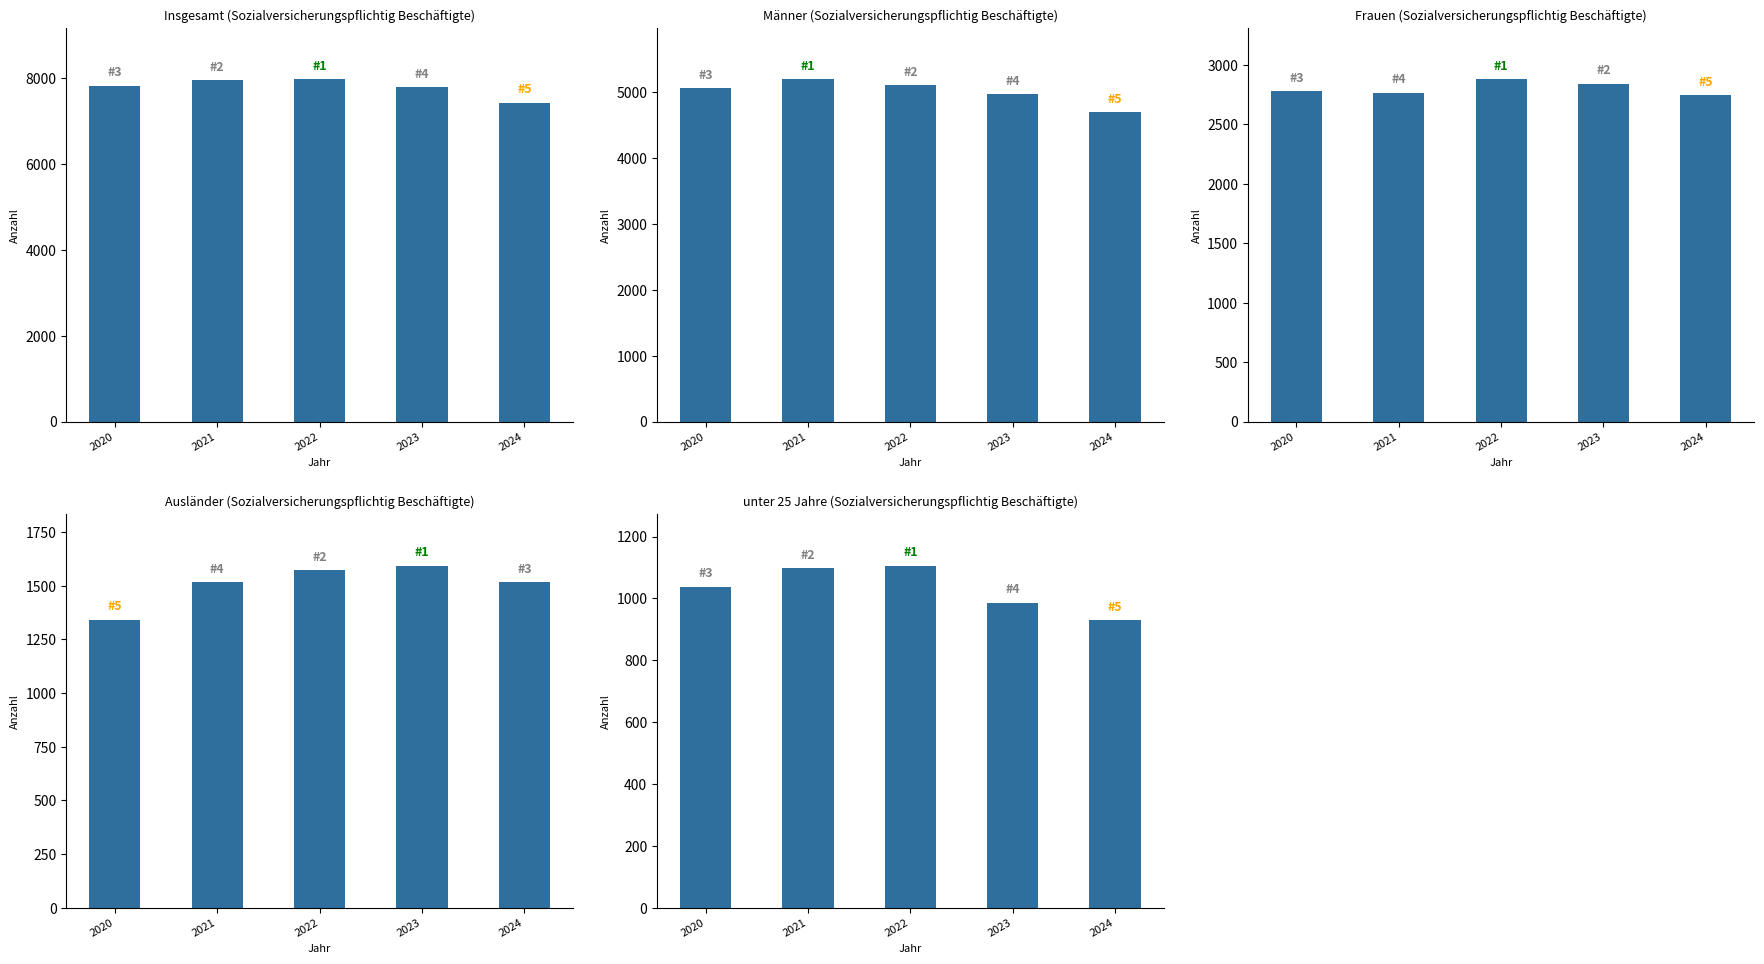

Which has a higher value, 2021 or 2020?

2021